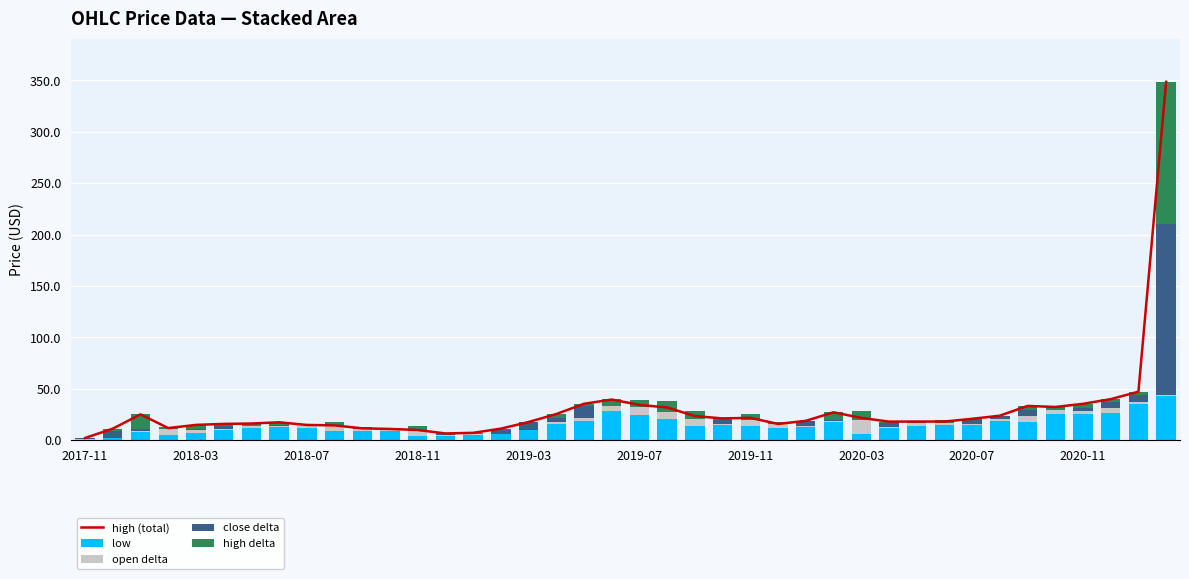

Reading left to right, what are all the values shown in this chart?

high (total): 2.2	11.3	25.2	11.8	14.9	15.9	16.3	17.5	14.9	14.5	11.6	11.0	10.0	6.6	7.2	11.3	17.7	25.5	35.5	39.6	34.4	31.9	23.5	21.2	21.8	15.9	18.9	27.2	21.8	18.1	18.2	18.2	20.9	23.9	33.4	32.4	35.4	40.0	47.2	348.7
low: 0.5	1.9	7.8	5.5	7.1	10.3	11.6	13.3	11.6	8.5	9.0	9.2	4.5	4.1	5.4	6.1	10.2	16.3	18.3	28.7	24.2	20.9	14.3	14.9	13.9	12.1	13.0	17.7	6.4	12.0	13.9	14.8	15.1	19.1	18.0	25.7	25.7	26.7	35.0	43.4
open delta: 1.0	0.1	0.7	5.8	3.4	0.8	2.7	0.8	3.1	5.3	2.0	0.8	5.0	1.0	0.7	0.1	0.1	1.3	3.7	4.2	7.9	6.8	6.8	1.0	6.0	3.6	0.7	0.6	12.9	0.6	3.0	2.3	0.3	1.6	5.1	3.6	2.8	4.8	2.3	0.9
close delta: 0.4	6.6	2.8	0.0	0.6	3.3	0.0	0.5	0.0	0.0	0.0	0.0	0.0	1.0	0.1	4.1	7.3	4.5	10.9	0.0	0.0	0.0	0.0	4.1	0.0	0.0	4.5	1.0	0.0	4.4	0.1	0.0	5.3	2.5	6.1	0.0	3.0	5.9	7.0	165.9
high delta: 0.2	2.8	13.9	1.4	3.9	1.6	2.1	2.8	1.1	3.5	1.6	1.5	4.9	0.5	1.0	1.0	0.2	3.5	2.6	7.5	6.6	10.8	7.7	1.3	6.1	2.2	0.6	8.0	9.2	1.2	1.1	2.8	0.2	0.8	4.1	3.9	3.9	2.6	2.9	138.5